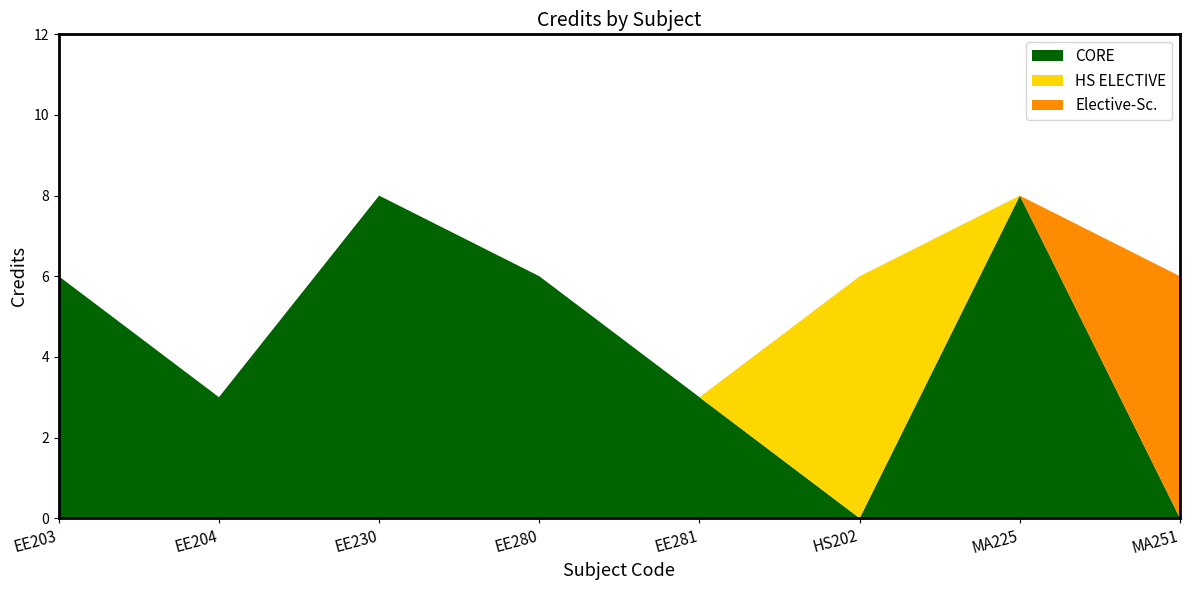

Reading left to right, what are all the values shown in this chart?

Credit: EE203=6	EE204=3	EE230=8	EE280=6	EE281=3	HS202=6	MA225=8	MA251=6
Subject Type Numeric: EE203=1	EE204=1	EE230=1	EE280=1	EE281=1	HS202=1	MA225=1	MA251=1